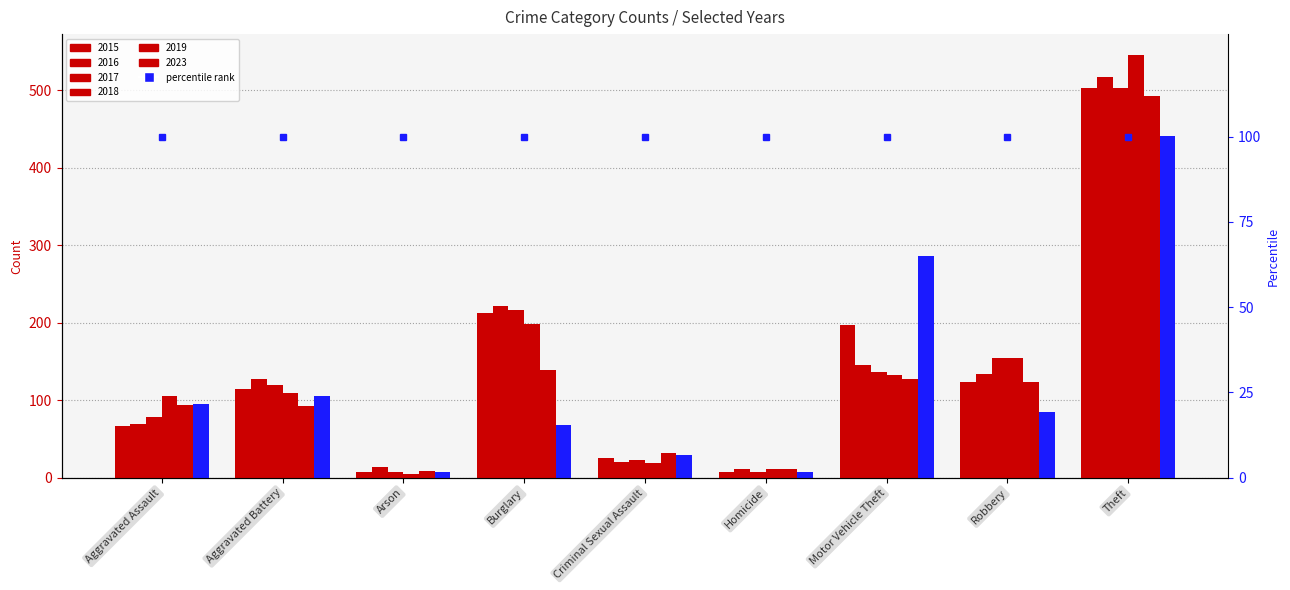

What is the sum of all 2017 values?

1247